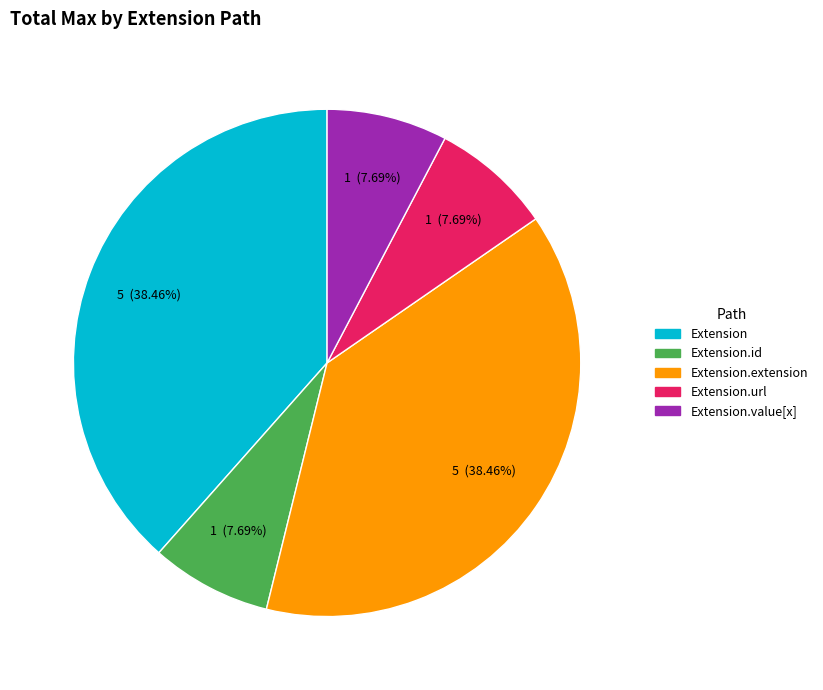

Does any single category account for the majority?

No